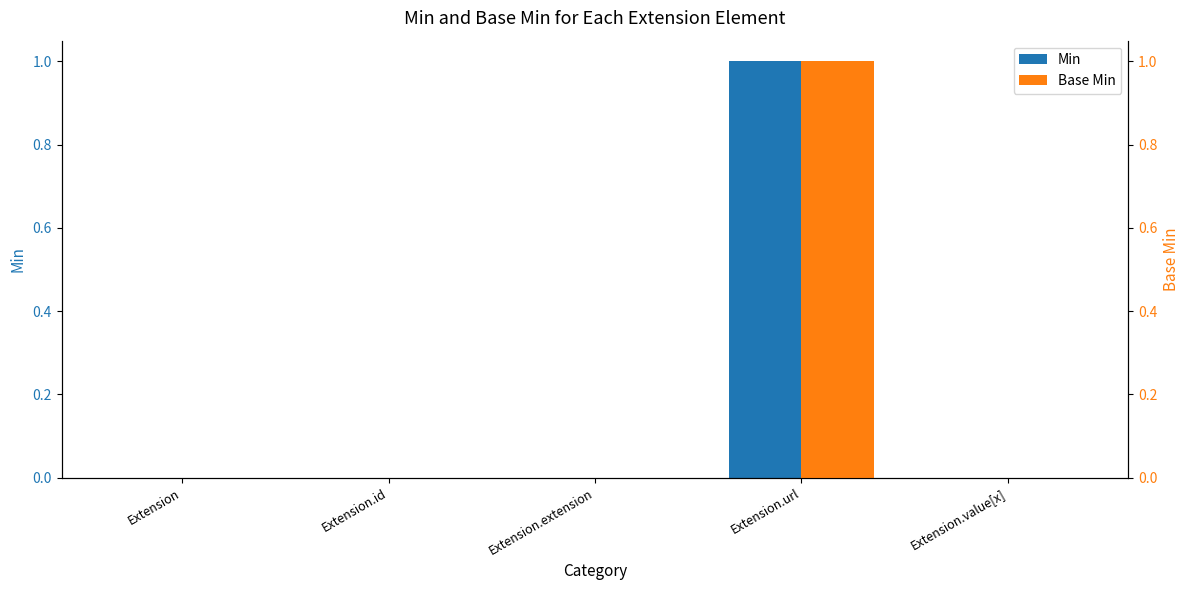

Reading left to right, extract all data points from this chart.

Min: 0	0	0	1	0
Base Min: 0	0	0	1	0